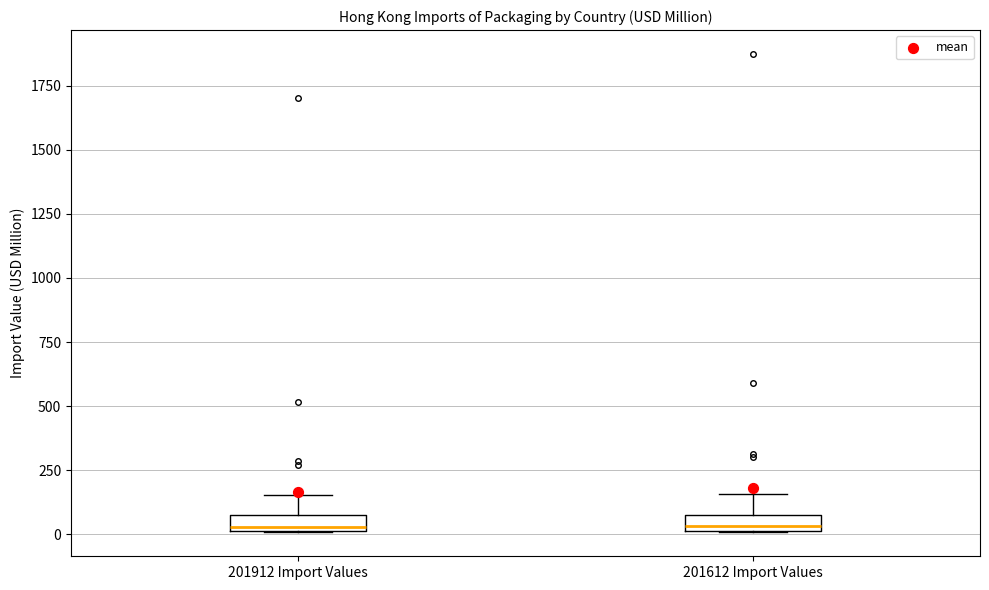

Where is the upper edge of the box for 201912 Import Values on the y-axis? The values are not printed on the chart, so give them approximately, as read against the axis.

50